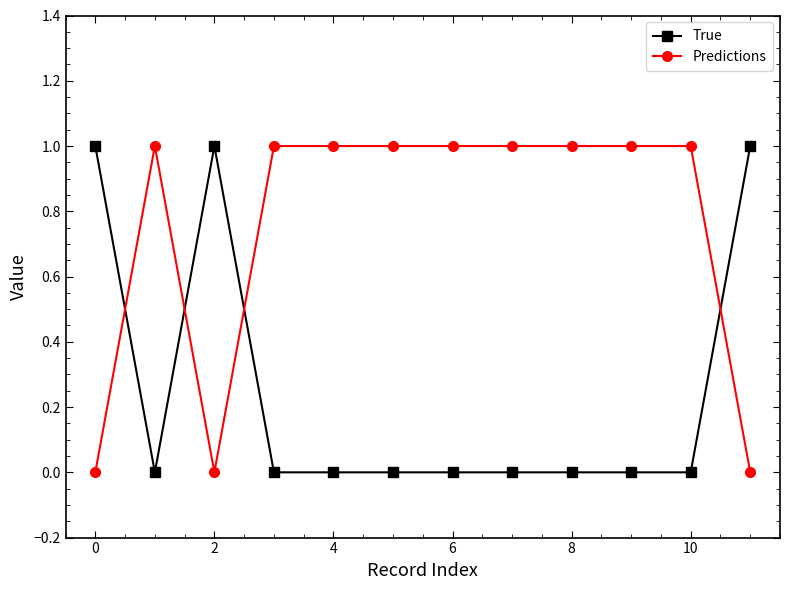

What are all the series names shown in the legend?

True, Predictions